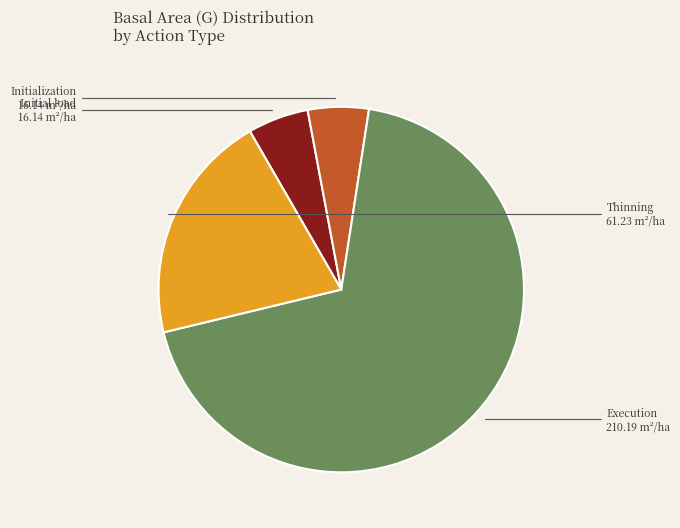

Is it true that Thinning is 39% of the pie?

False